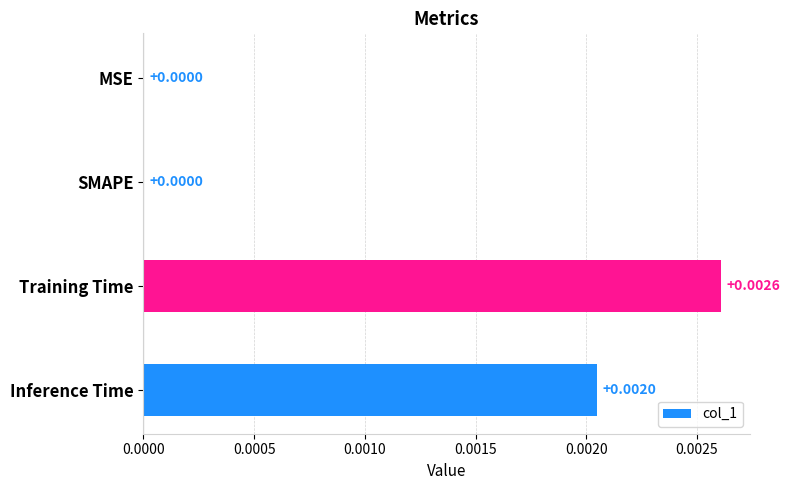

Between Inference Time and SMAPE, which is larger?

Inference Time